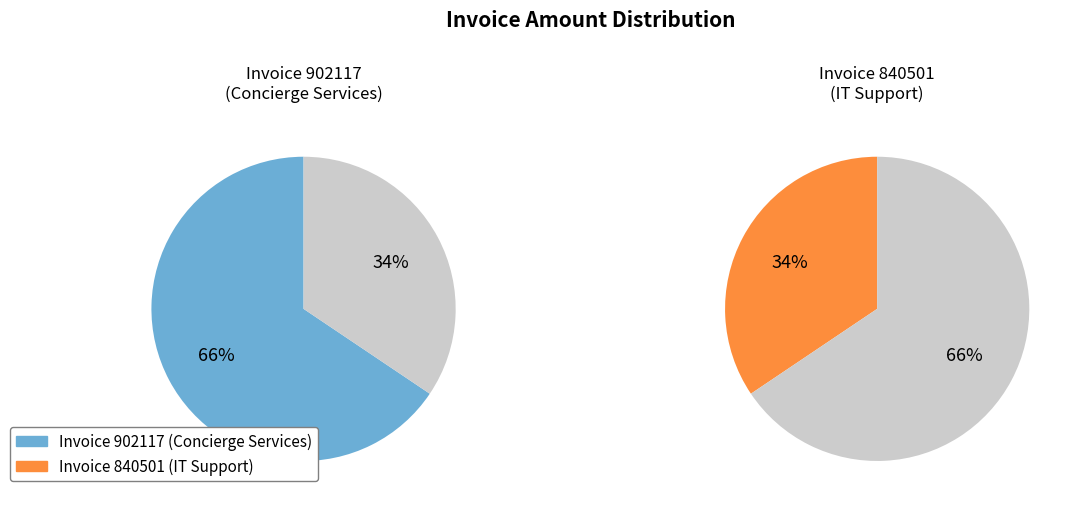

Is it true that 902117 is 66% of the pie?

True